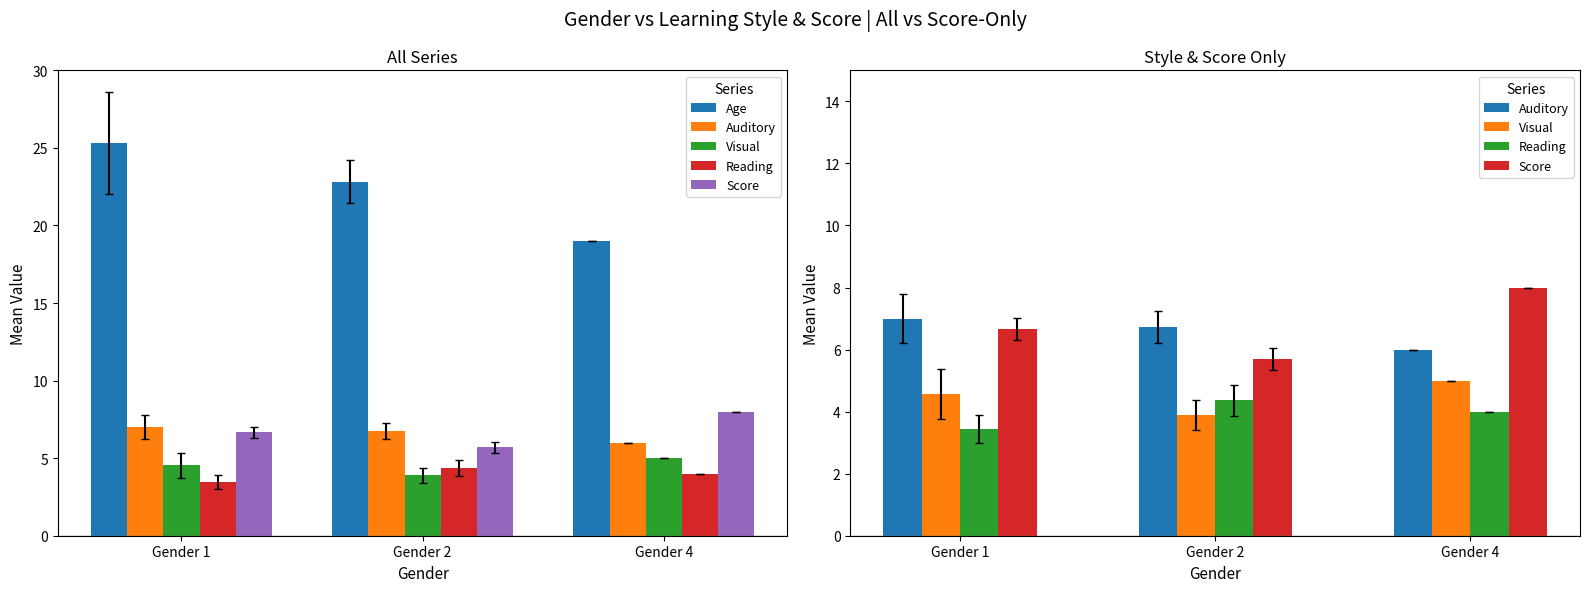

The value of Reading at Gender 1 is 1.0. True or false?

False